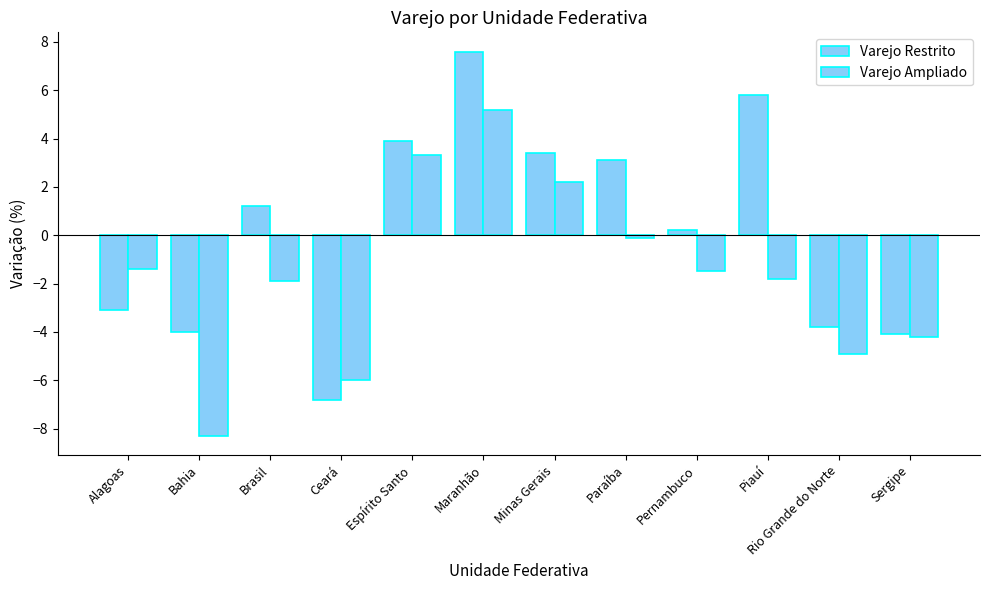

How many groups of bars are there?

12